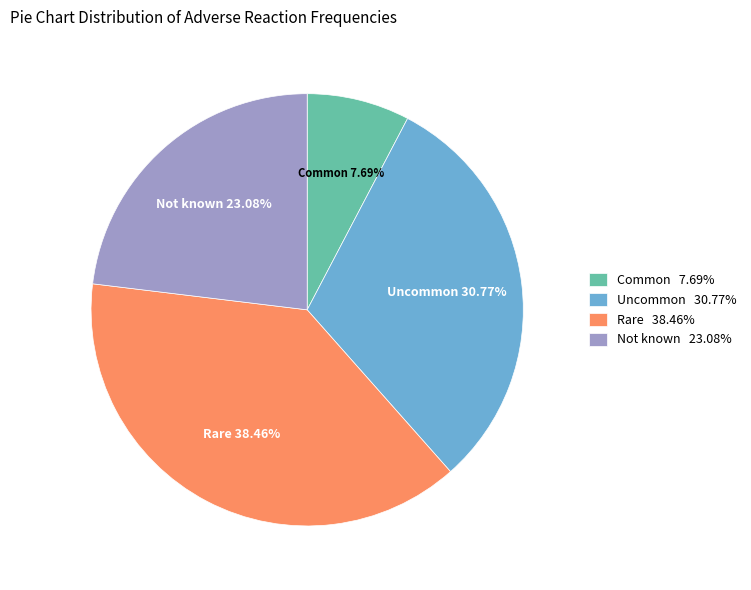

Approximately how many times larger is the value at Rare compared to Not known?

1.7